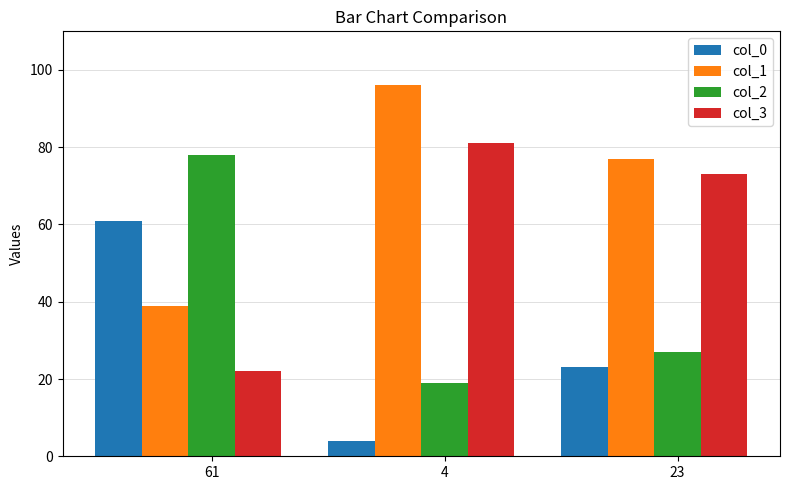

How many data points does each series have?

3